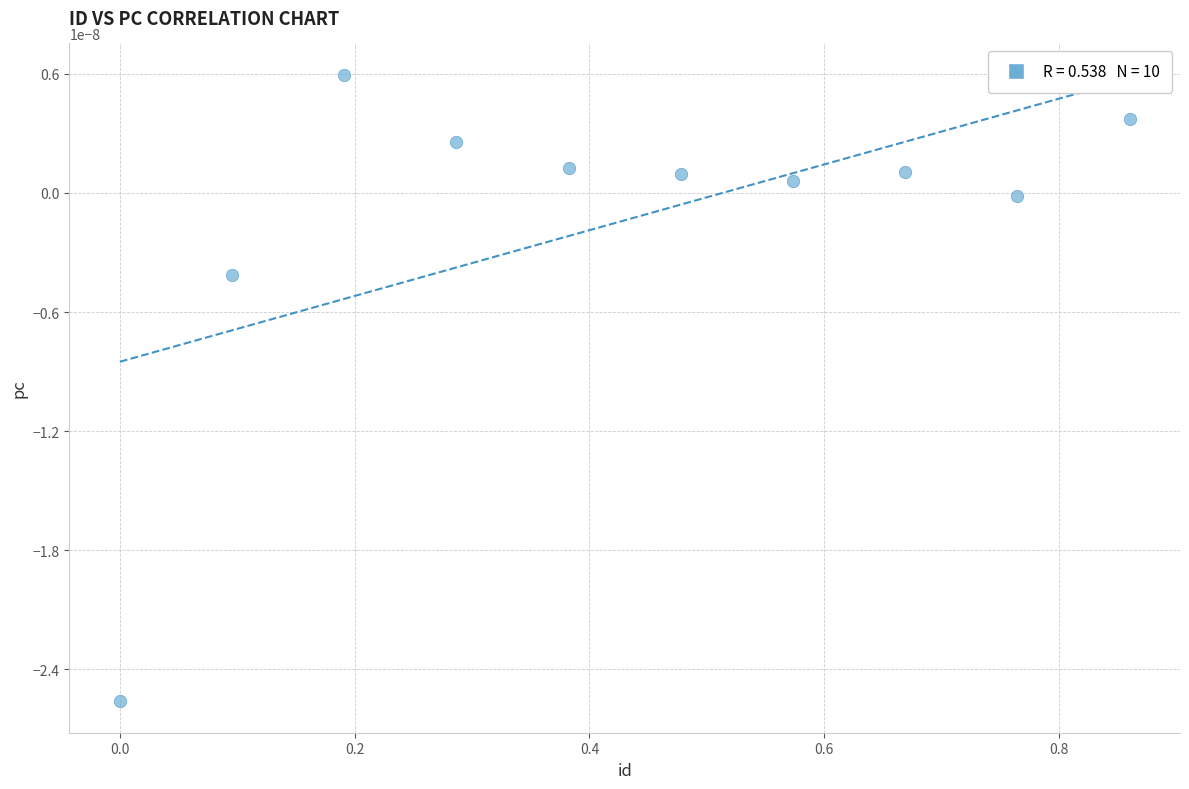

What is the average X value?

0.4